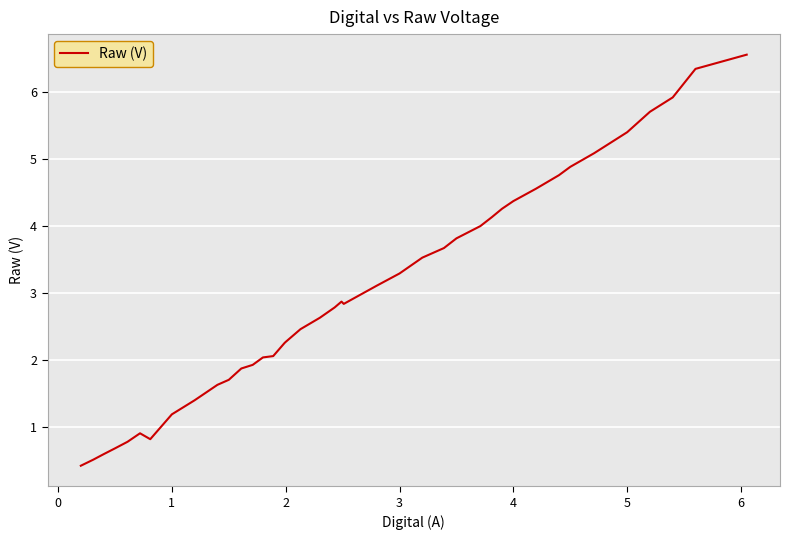

What is the smallest value displayed?

0.4